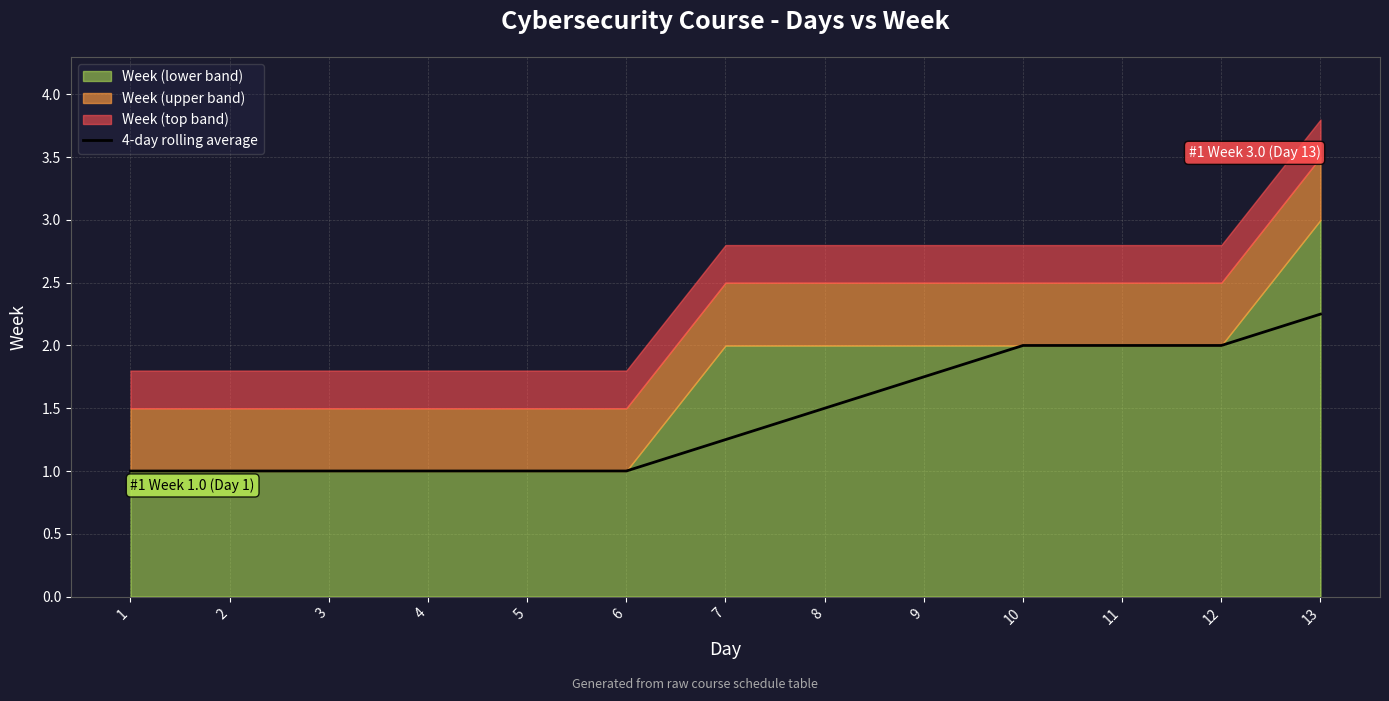

Rank the categories by value from highest to lowest.

13, 10, 11, 12, 9, 8, 7, 1, 2, 3, 4, 5, 6